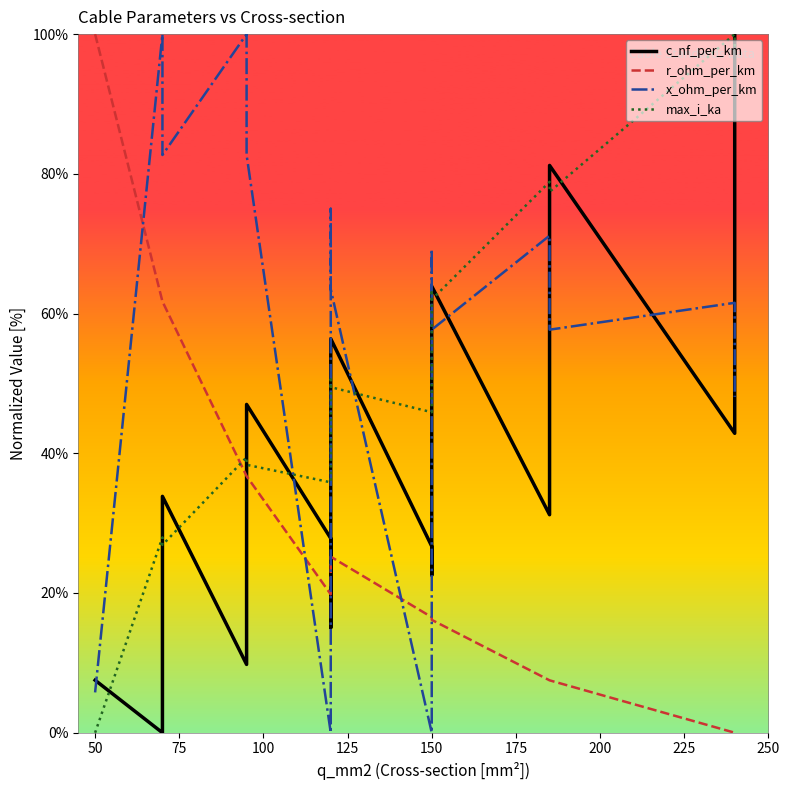

The max_i_ka series shows 68.6 at 125. True or false?

False